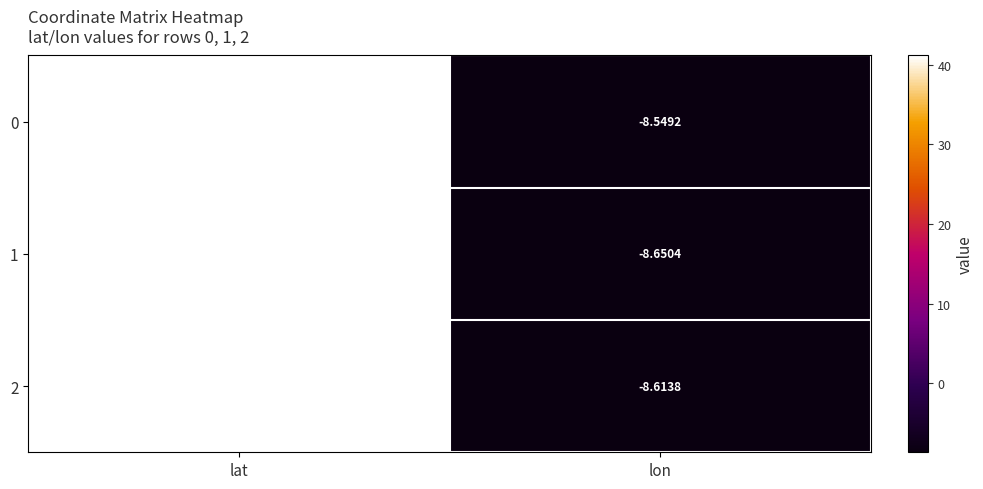

Which label corresponds to the smallest value in the chart?

lon